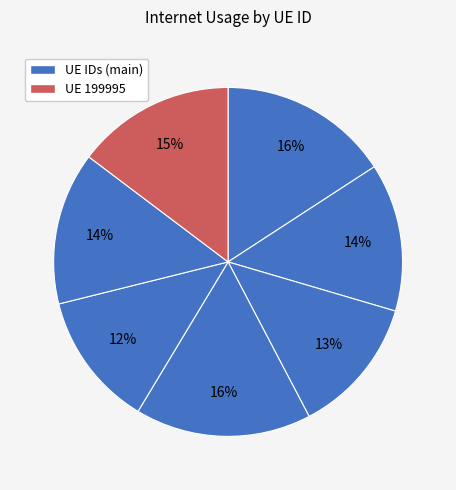

How many slices are in this pie chart?

7